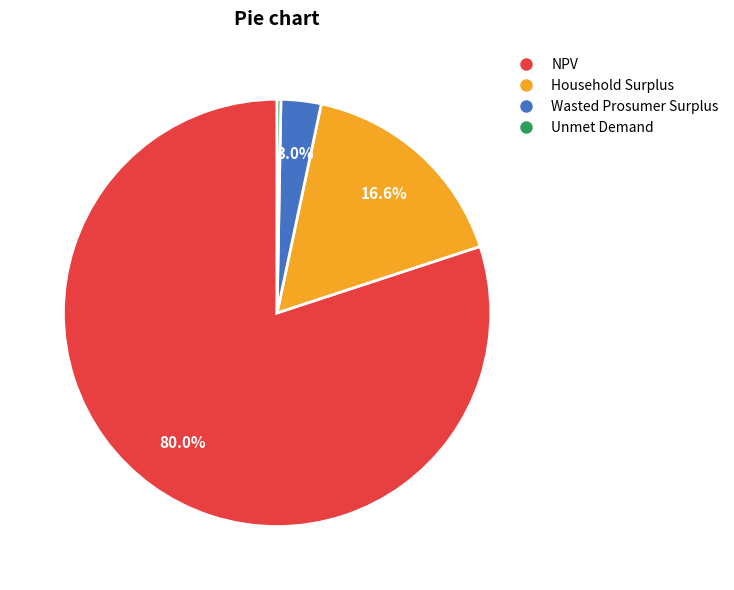

True or false: Household Surplus accounts for 17% of the total.

True